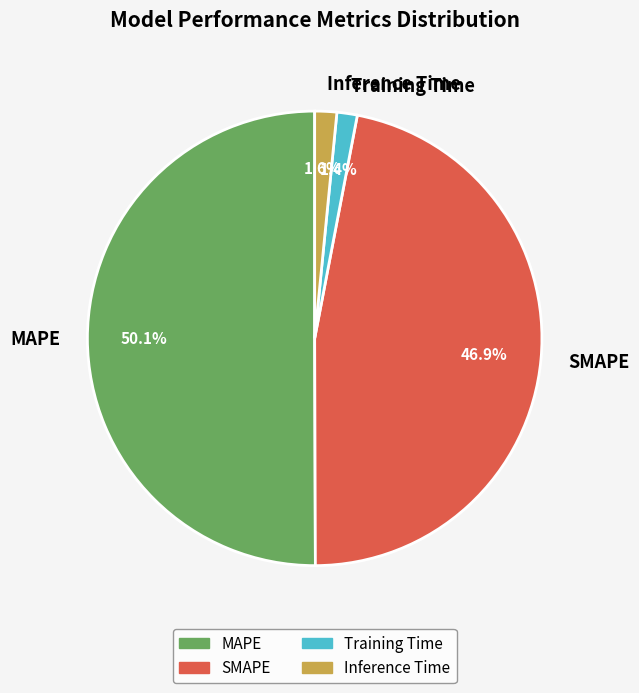

Which slice is the largest?

MAPE